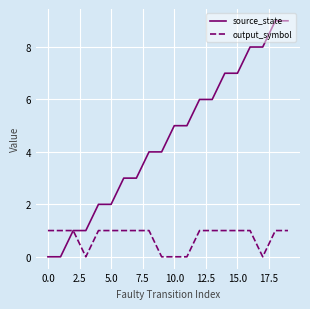

What is the maximum value shown in the chart?

9